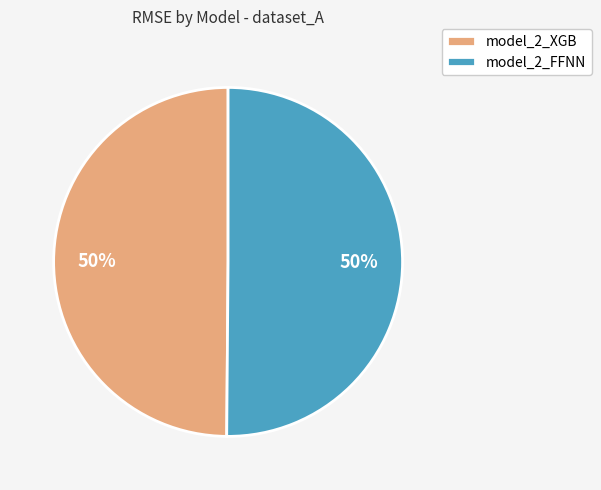

Combined, do model_2_FFNN and model_2_XGB account for over 50%?

Yes